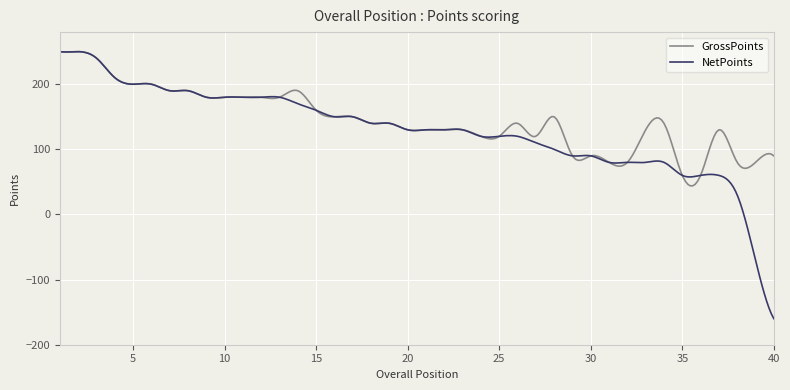

Which series has the largest total across all categories?

GrossPoints